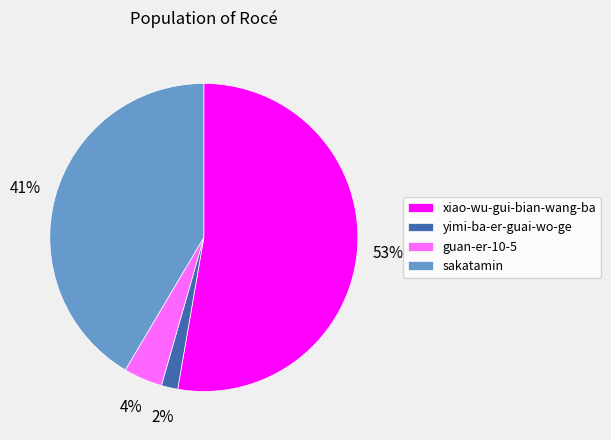

Rank the categories by value from lowest to highest.

yimi-ba-er-guai-wo-ge, guan-er-10-5, sakatamin, xiao-wu-gui-bian-wang-ba